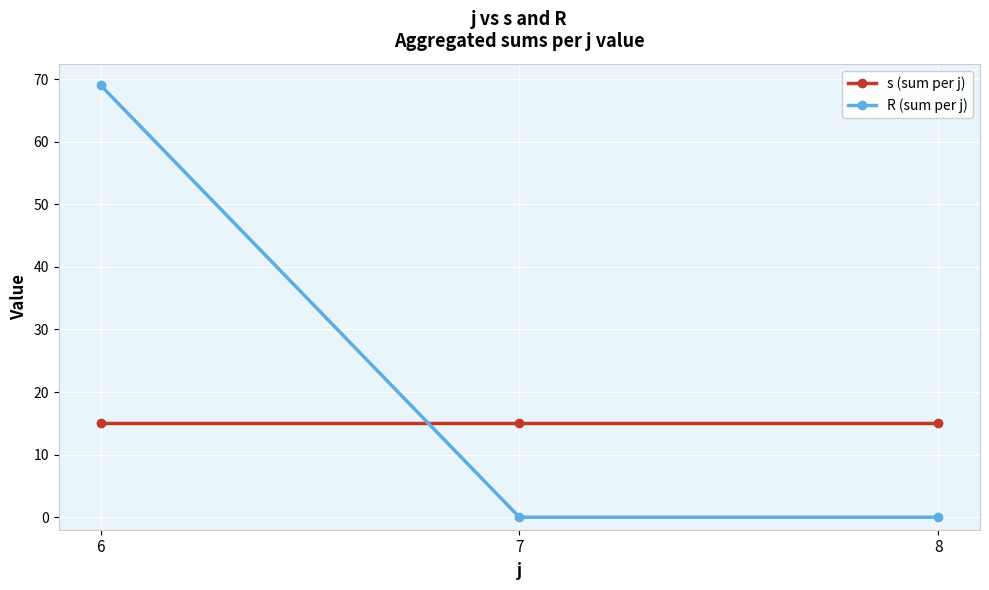

At which category is the sum across all series the highest?

6